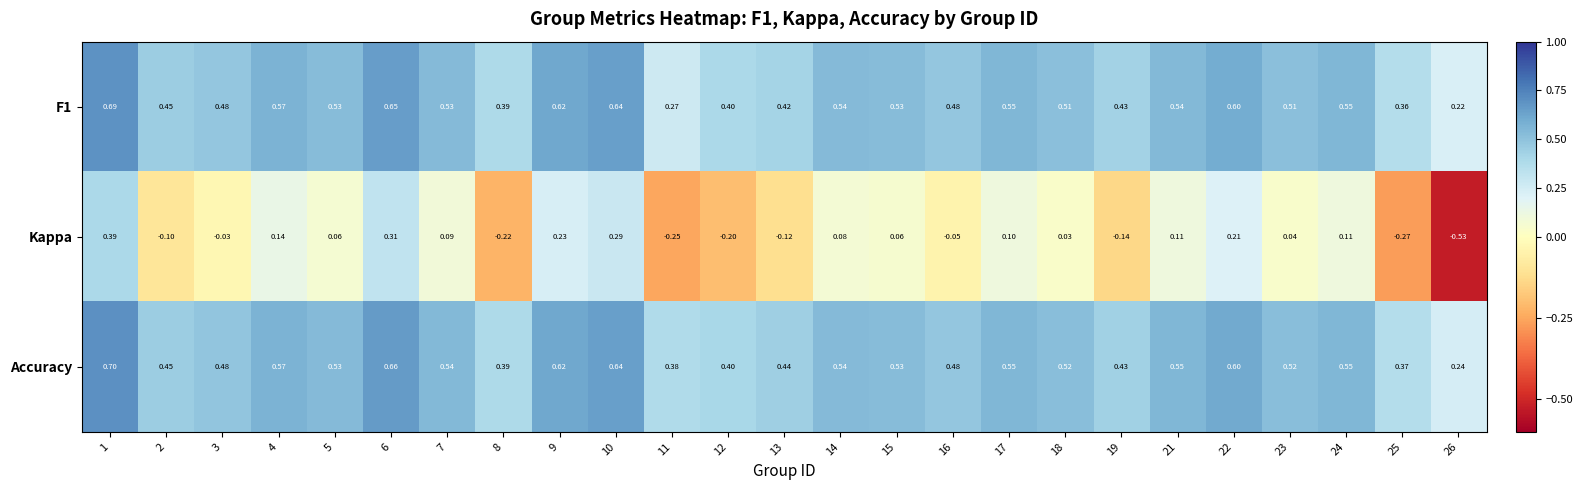

Which series has the widest spread of values?

Kappa